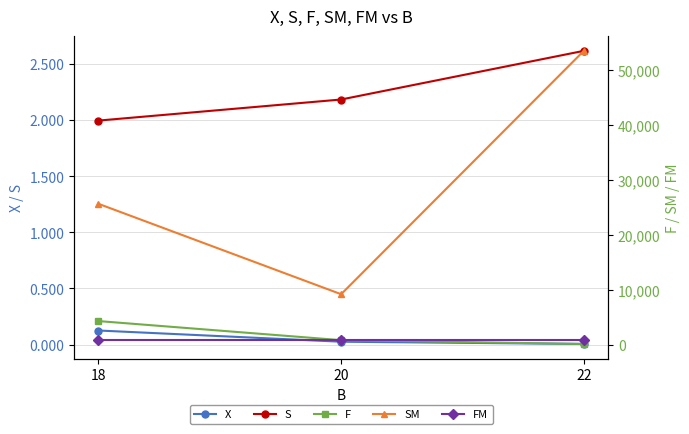

Which category has the lowest value in the FM series?

22